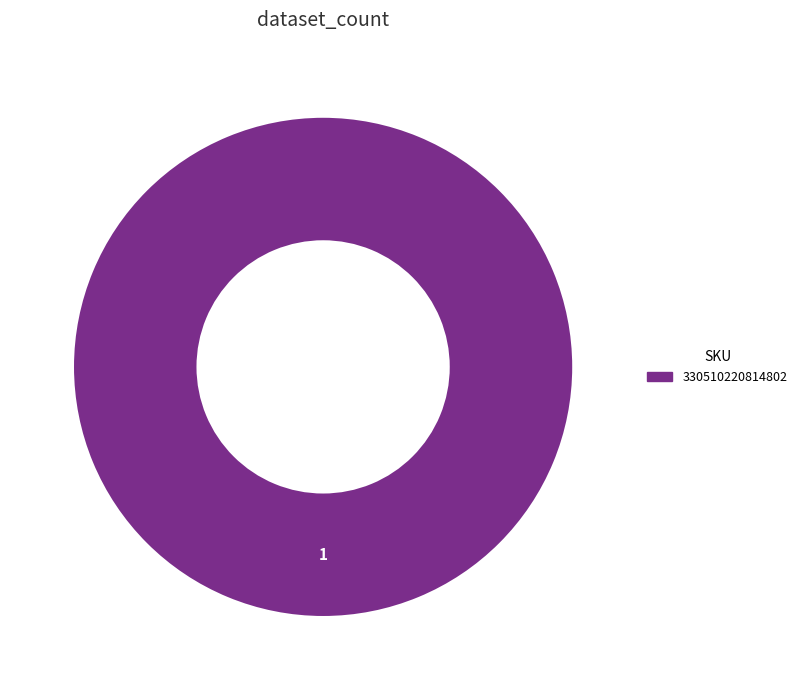

Does any single category account for the majority?

Yes